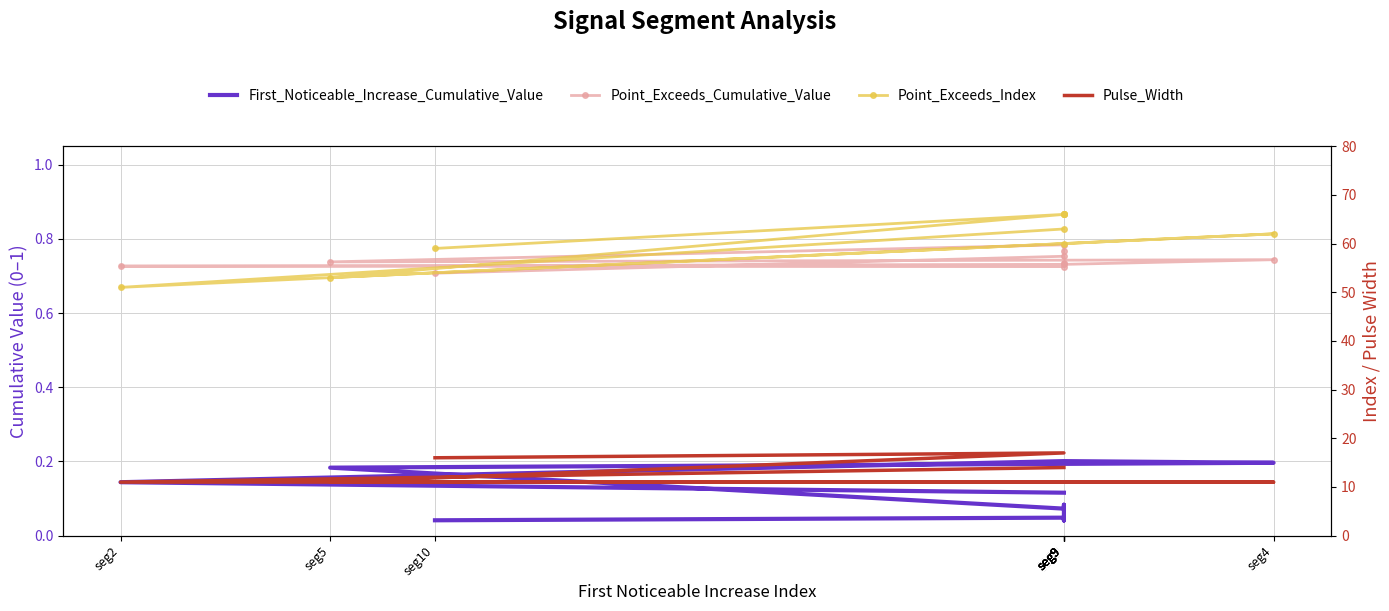

Which has a higher value, seg9 or seg2?

seg2